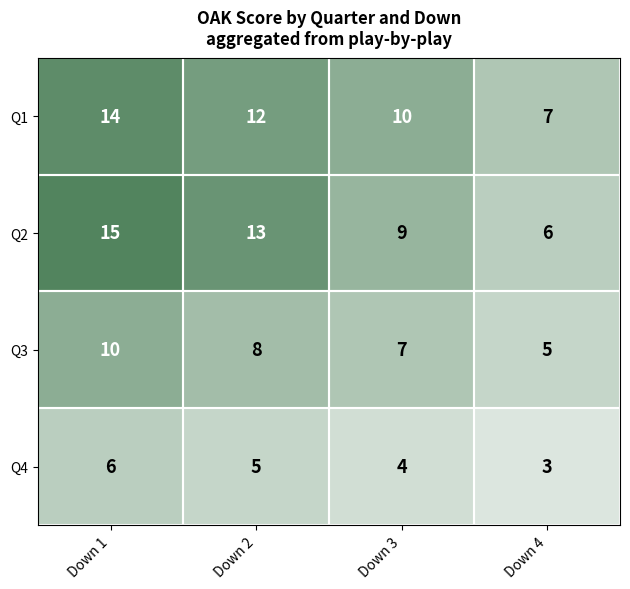

What is the total value across all series at Down 4?

21